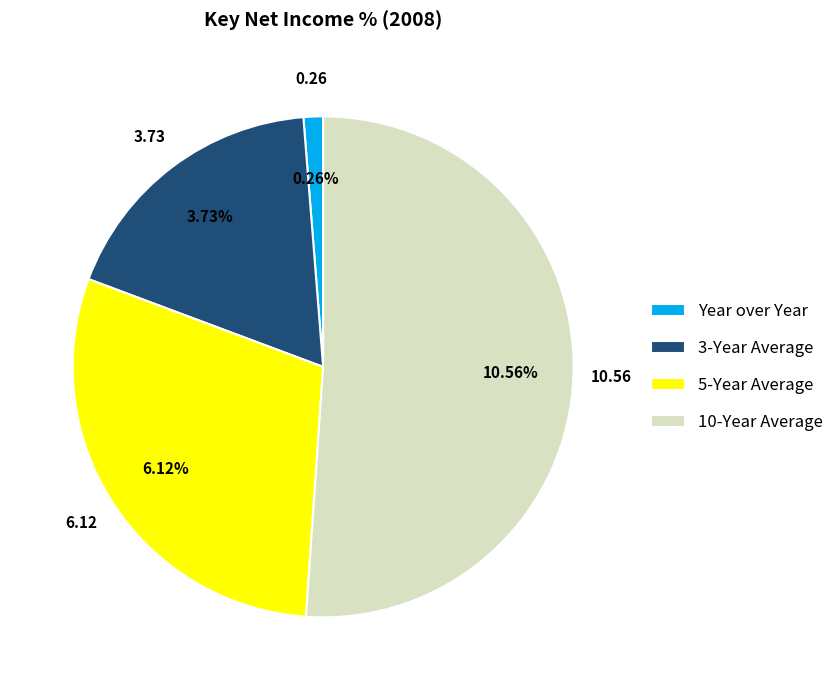

What percentage do 10-Year Average and 5-Year Average together represent?

80.7%